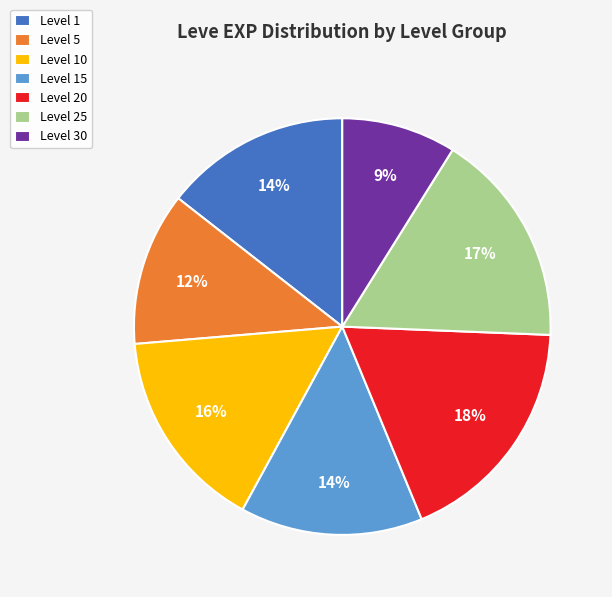

To the nearest percent, what is the average slice percentage?

14%